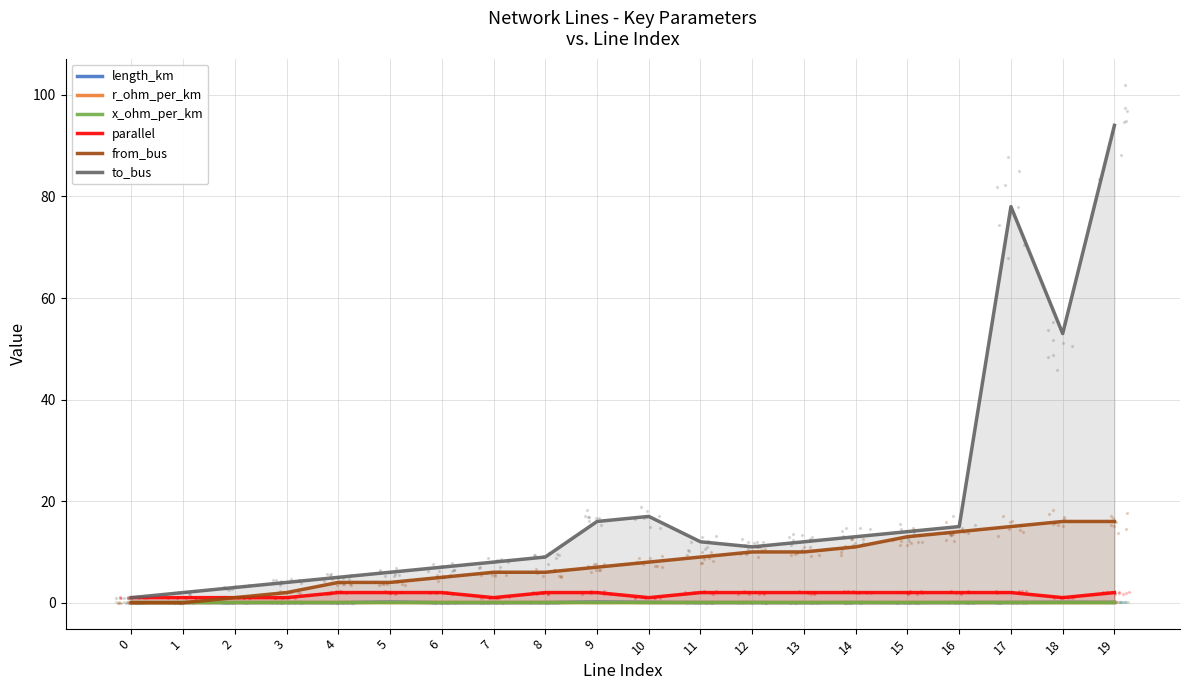

At which category is the sum across all series the highest?

19